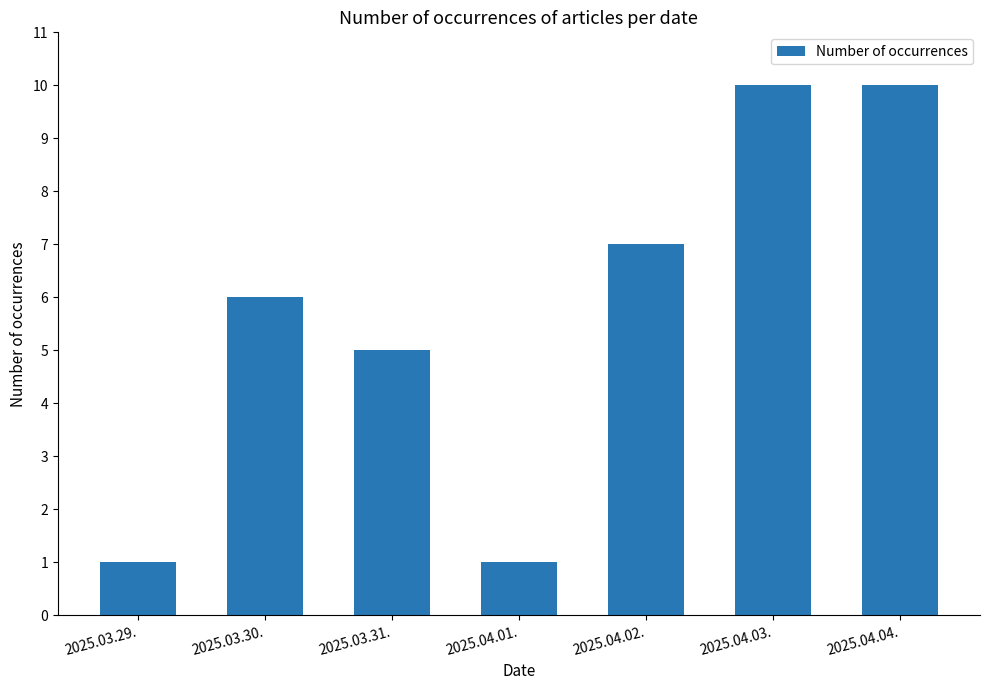

What is the difference between the values at 2025.04.03. and 2025.03.31.?

5